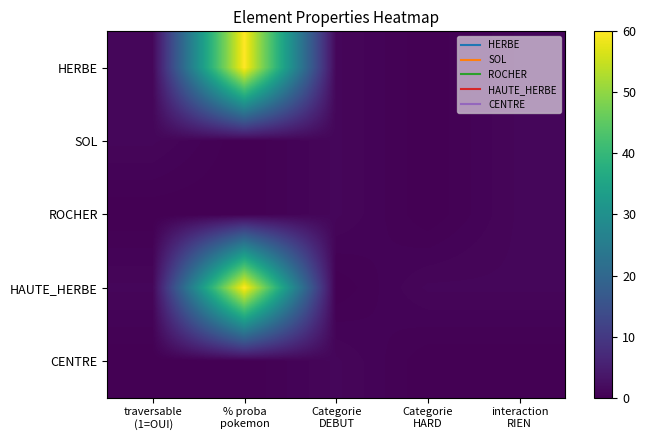

At which category is the sum across all series the highest?

% proba
pokemon